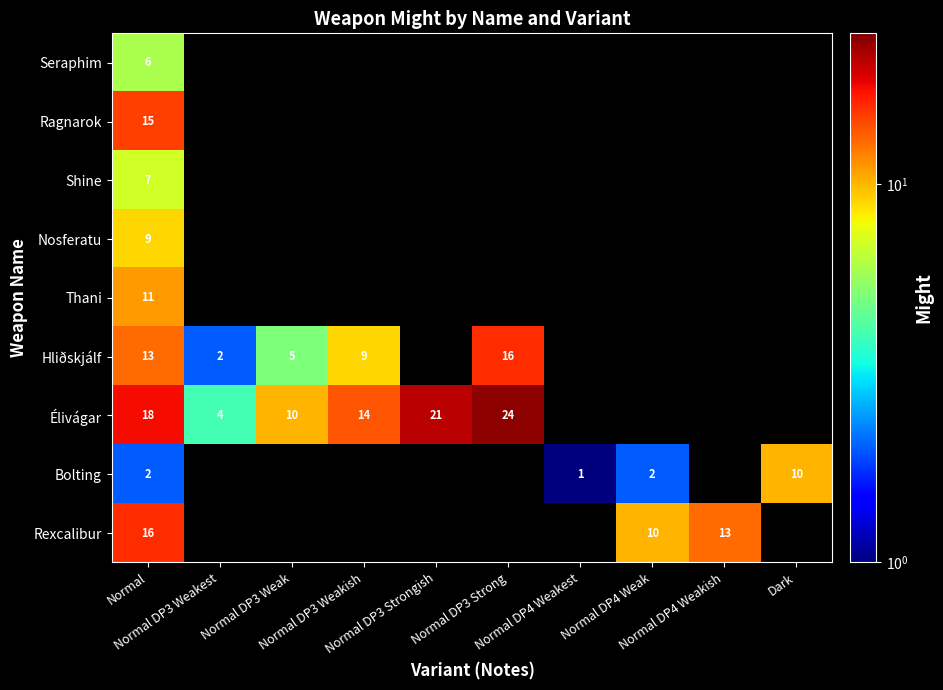

Between Normal DP3 Weakish and Normal DP3 Strong, which series saw the biggest shift?

Élivágar